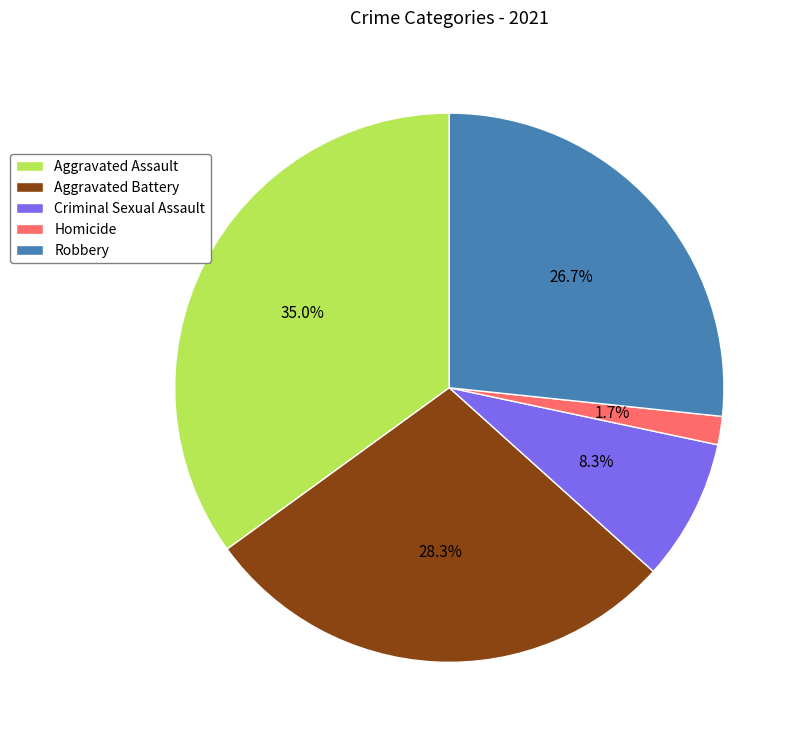

To the nearest percent, what is the combined percentage of Aggravated Battery and Aggravated Assault?

63%